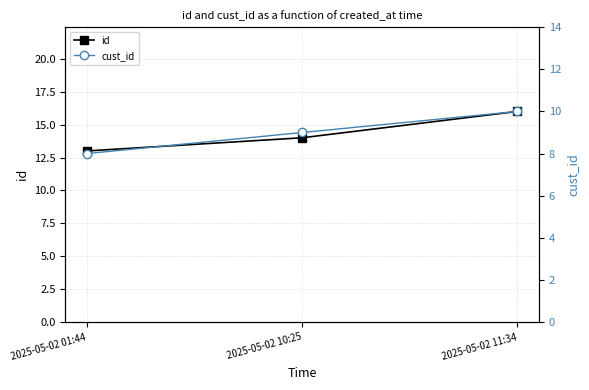

Rank the series at 2025-05-02 11:34 from highest to lowest value.

id, cust_id